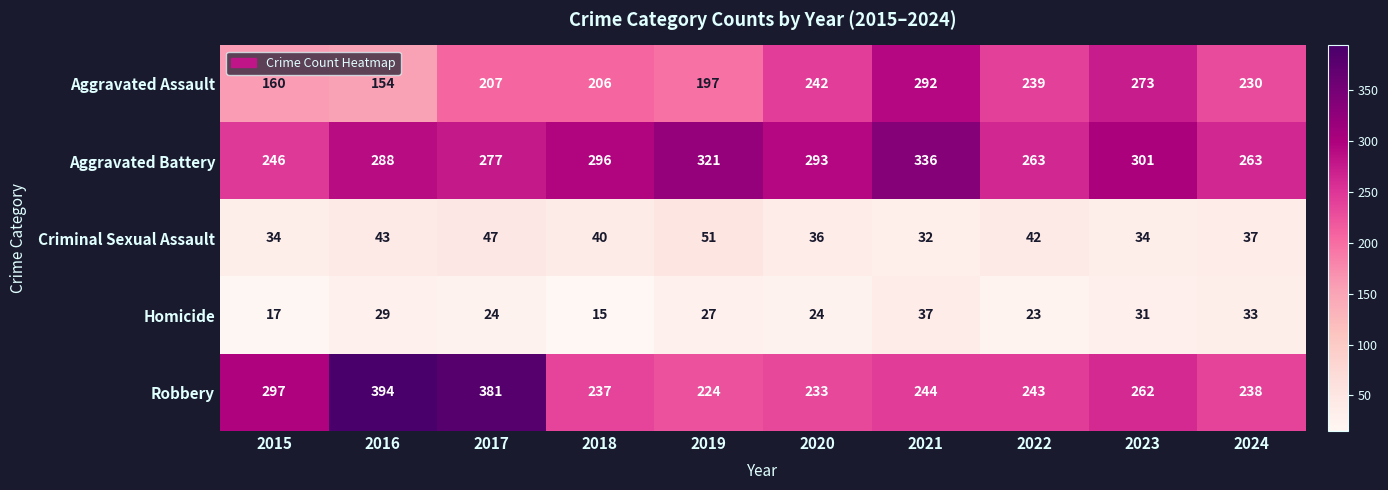

Which series changed the most between 2021 and 2022?

Aggravated Battery